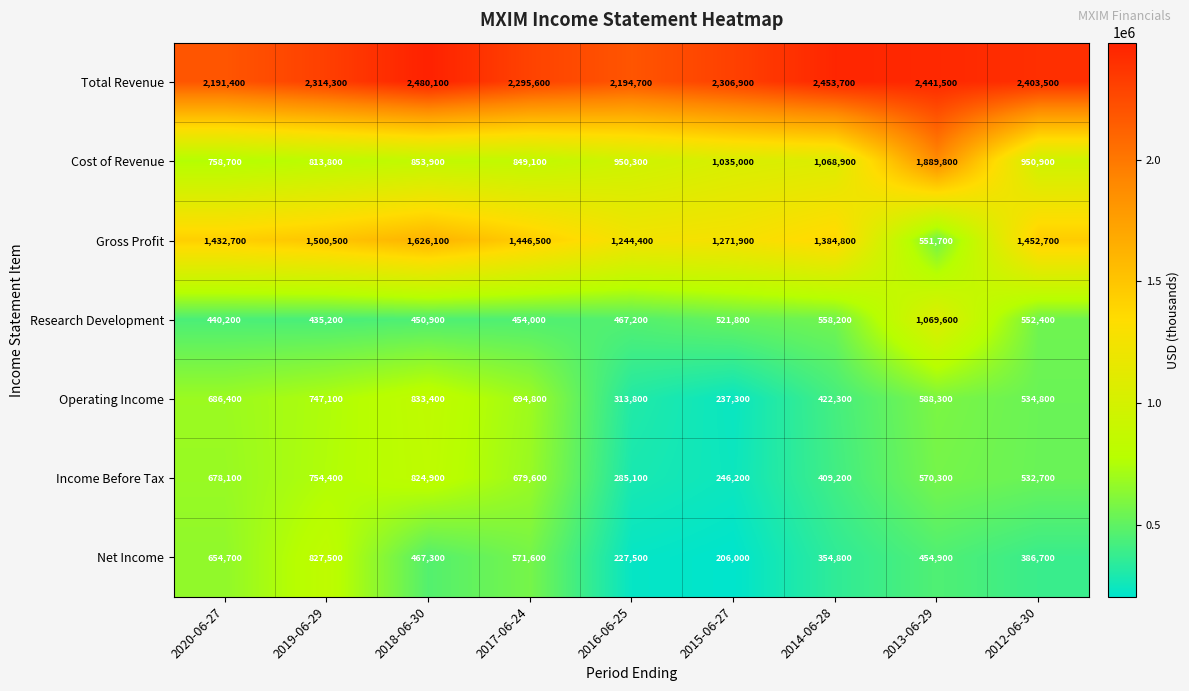

Is it true that Total Revenue equals 2453700 at 2014-06-28?

True